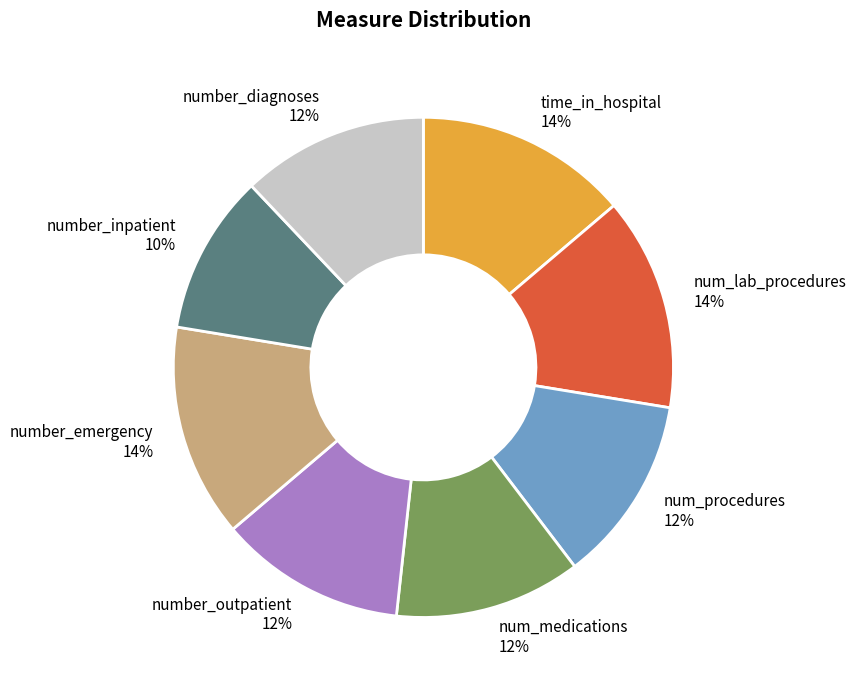

Which category has the smallest portion of the pie?

number_inpatient